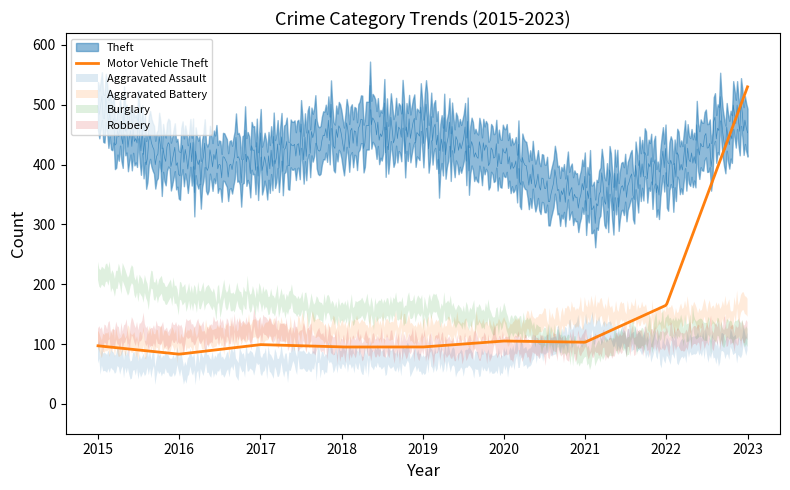

Between which two adjacent categories do Burglary and Aggravated Assault first intersect?

2020 and 2021